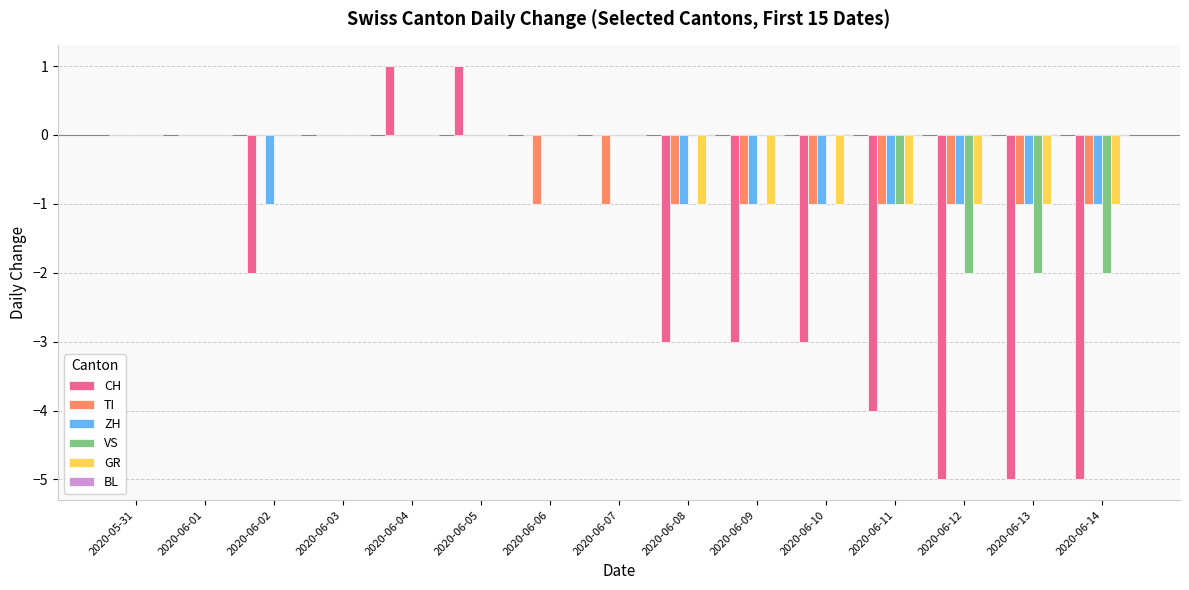

What is the sum of all TI values?

-9